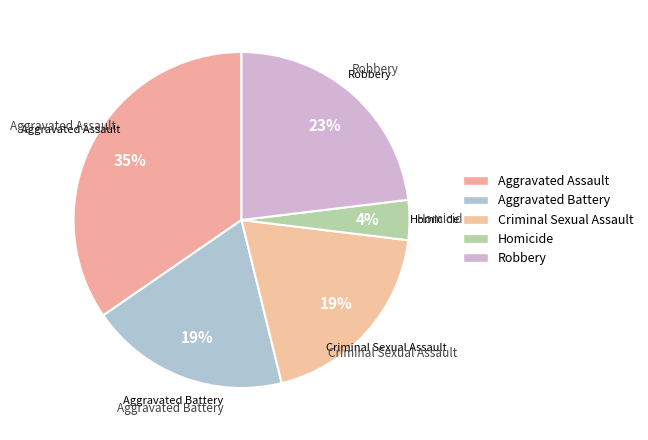

Do Aggravated Battery and Criminal Sexual Assault together represent more than half of the pie?

No